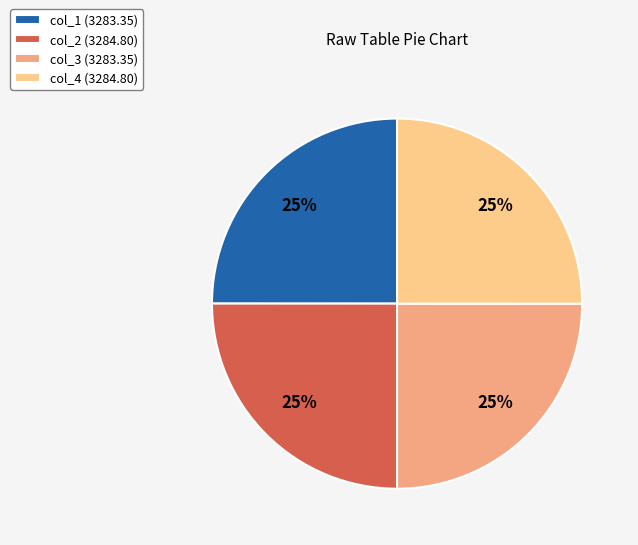

To the nearest percent, what is the difference between the largest and smallest slice percentages?

0%